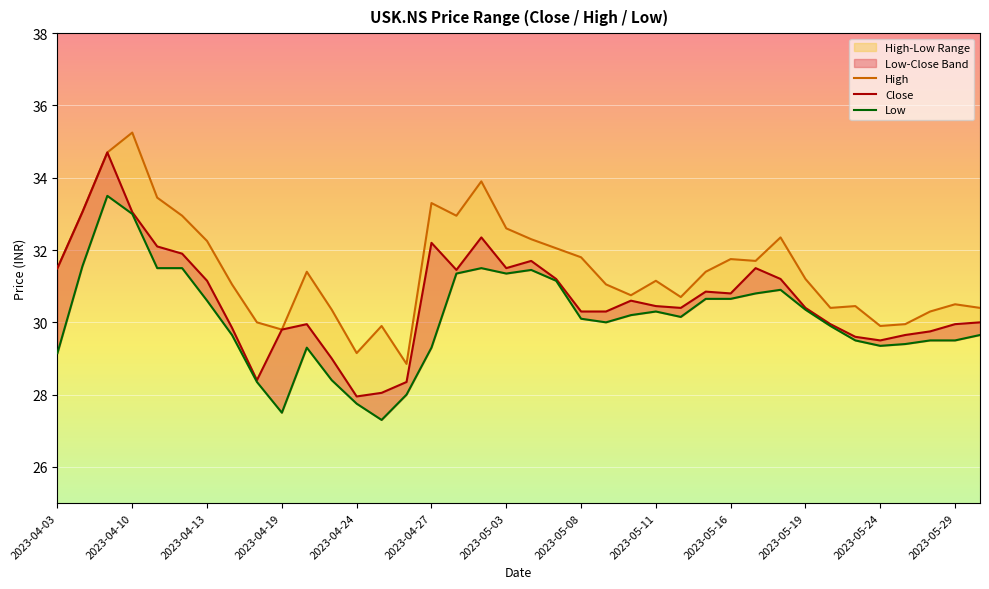

What is the difference between the maximum and second lowest values in the Close series?

6.7